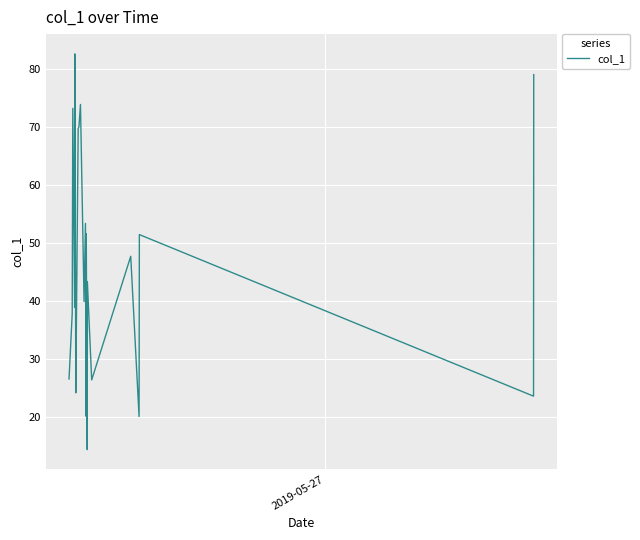

What is the greatest value displayed?

82.5